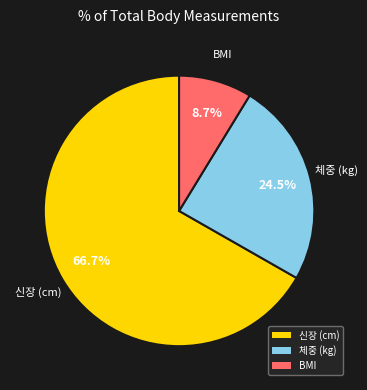

Which slice represents more than half of the pie?

신장 (cm)